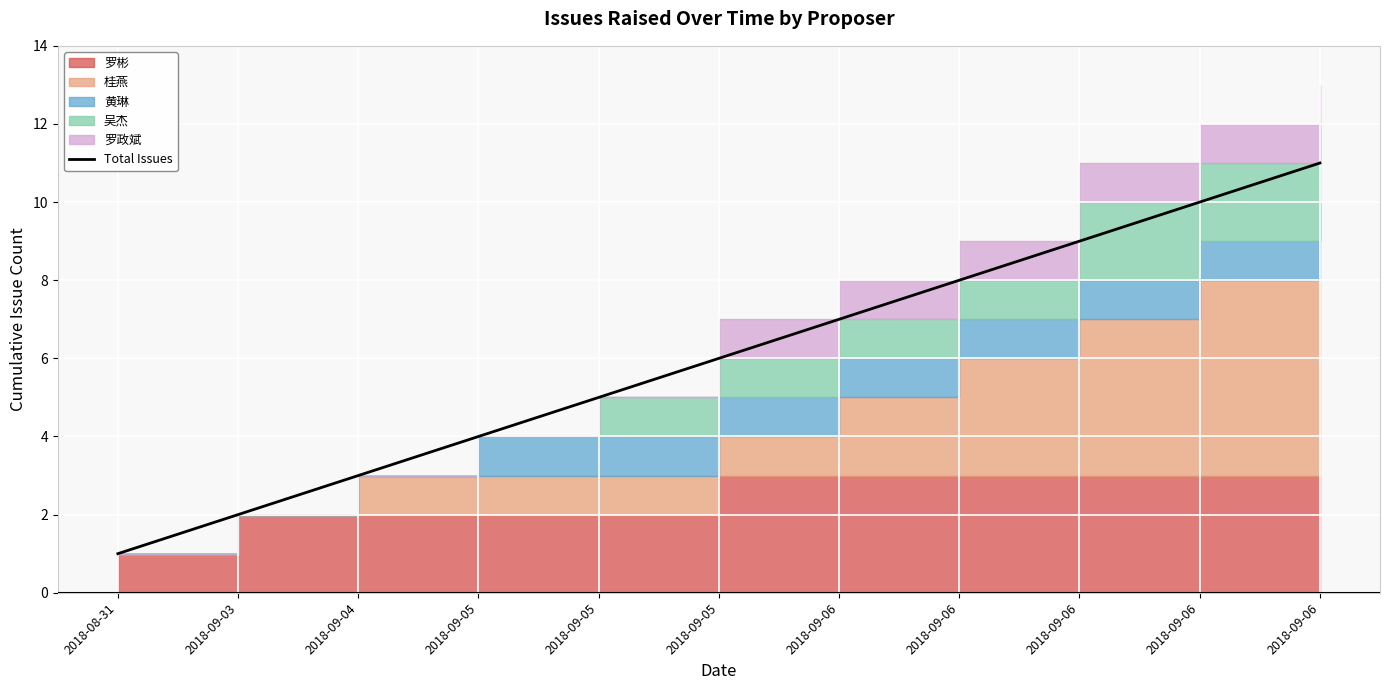

Where does the data first go above 6?

2018-09-06